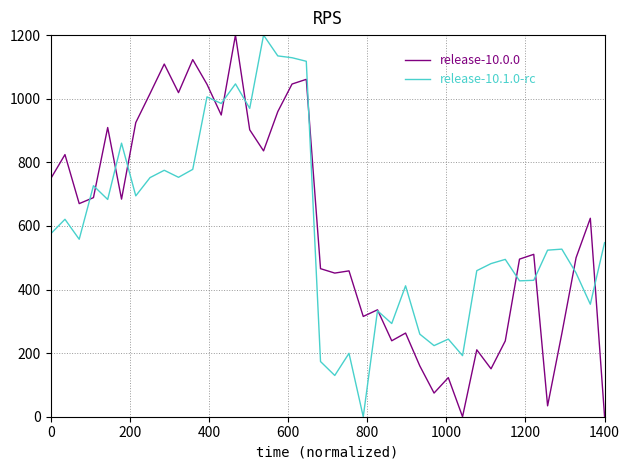

What is the highest value of the release-10.0.0 series?

1200.0